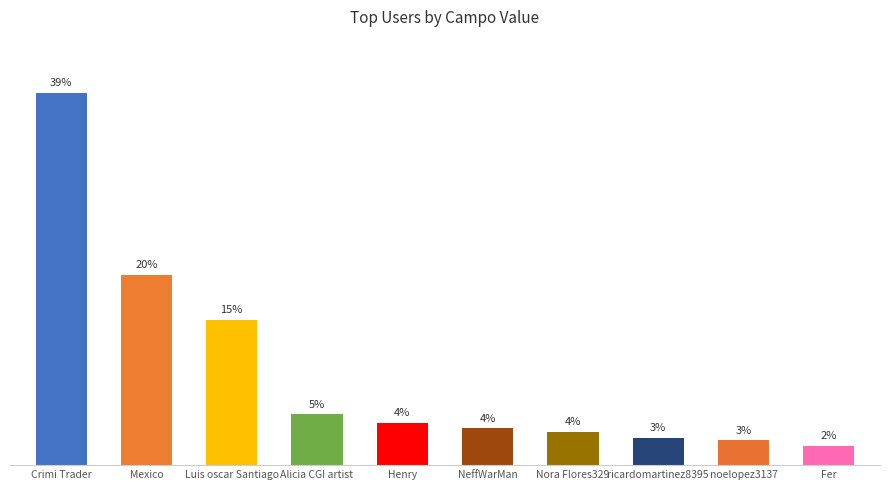

Does the chart contain any negative values?

No